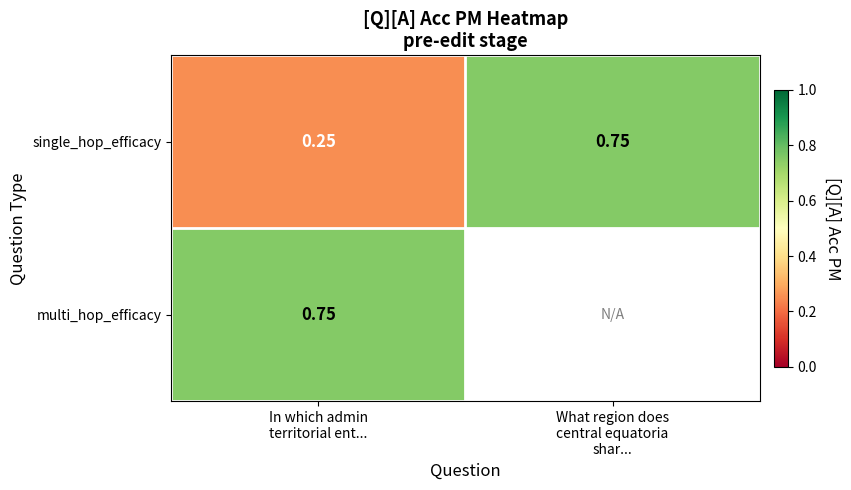

Which series has the largest range (max minus min)?

single_hop_efficacy